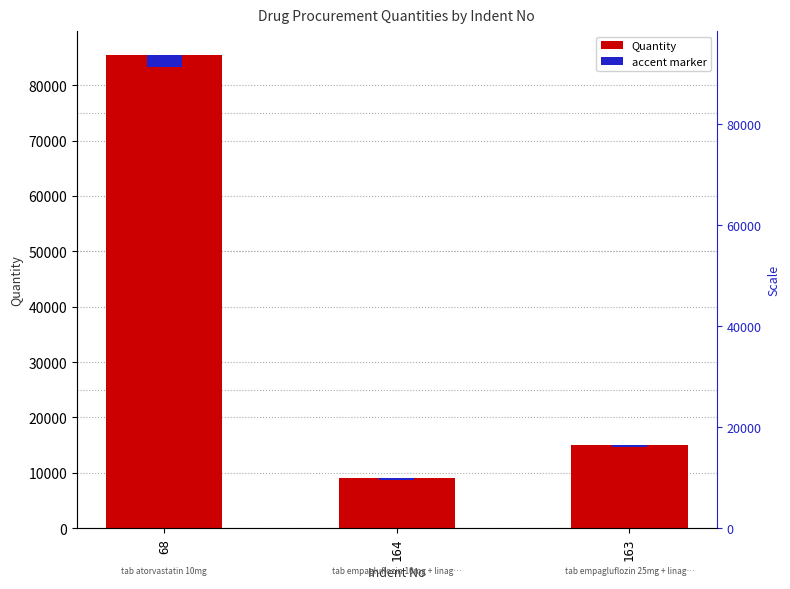

Reading left to right, extract all data points from this chart.

Quantity: 85500.0	9000.0	15000.0
accent marker: 2137.5	225.0	375.0